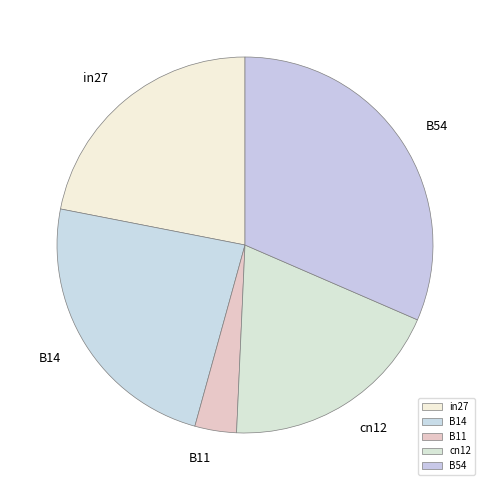

Is it true that cn12 is 8% of the pie?

False